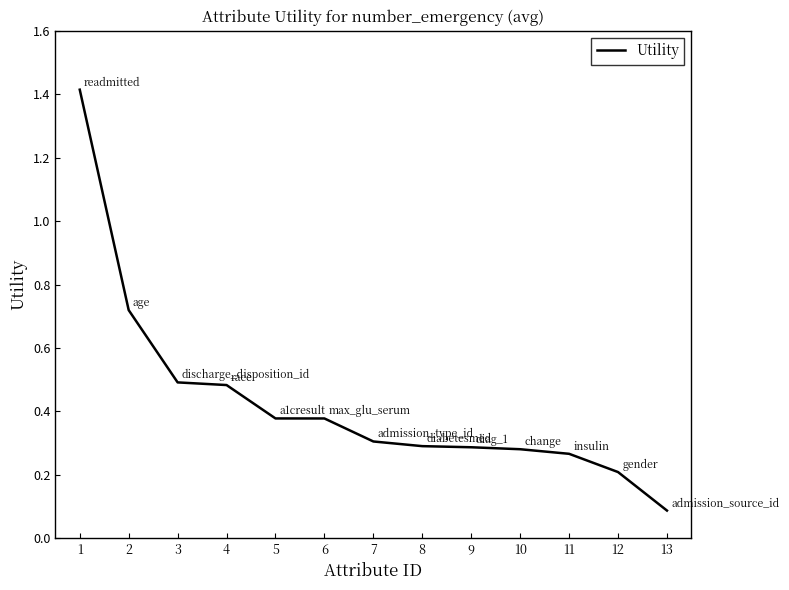

What value does the data have at 1?

1.4